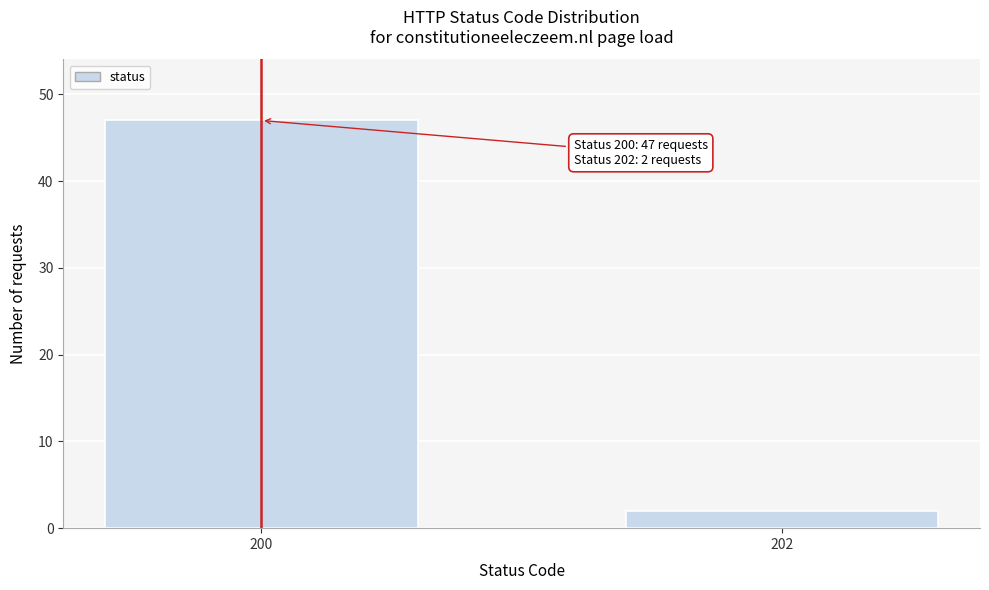

Reading right to left, extract all data points from this chart.

2	47